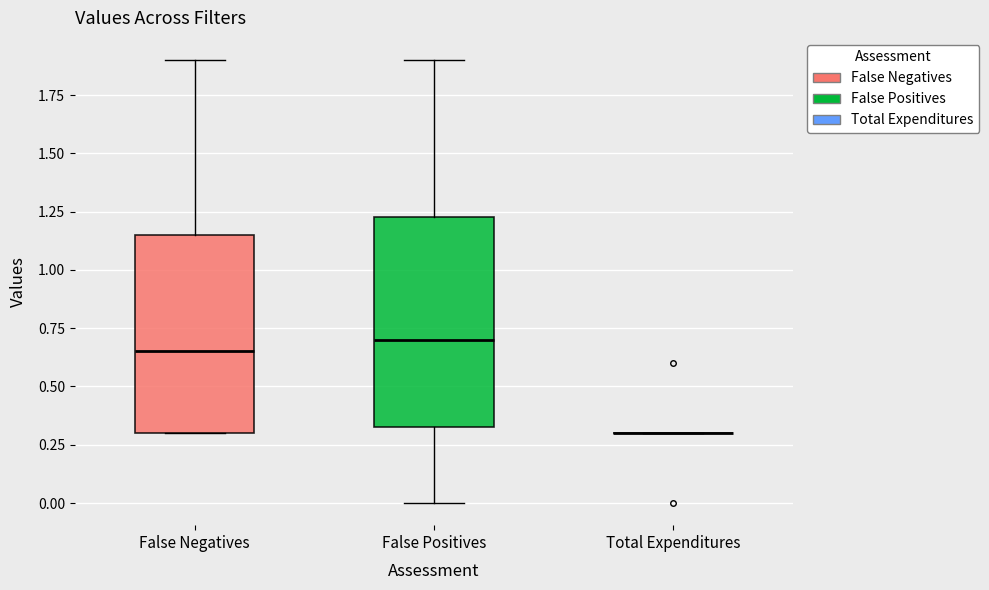

Reading left to right, read every box against the y-axis: the position of its median line, the range the box covers, and the ends of its whiskers. The values are not printed on the chart, so give them approximately, as read against the axis.

False Negatives: median 0.65, box 0.30 to 1.15, whiskers 0.30 to 1.90
False Positives: median 0.70, box 0.35 to 1.25, whiskers 0.00 to 1.90
Total Expenditures: box collapsed to a line at 0.30, whiskers 0.30 to 0.30